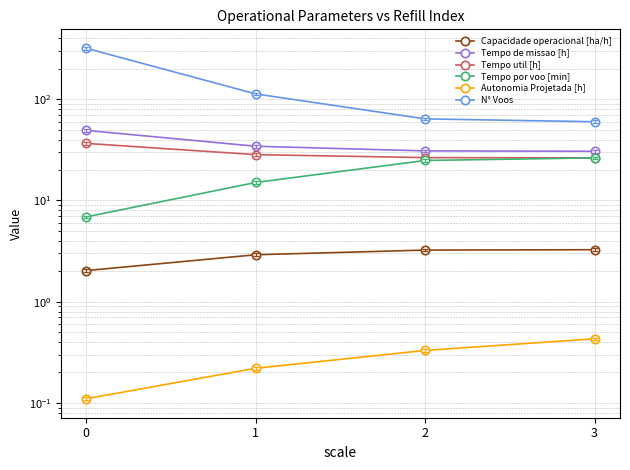

Which has a higher value, 0 or 3?

3